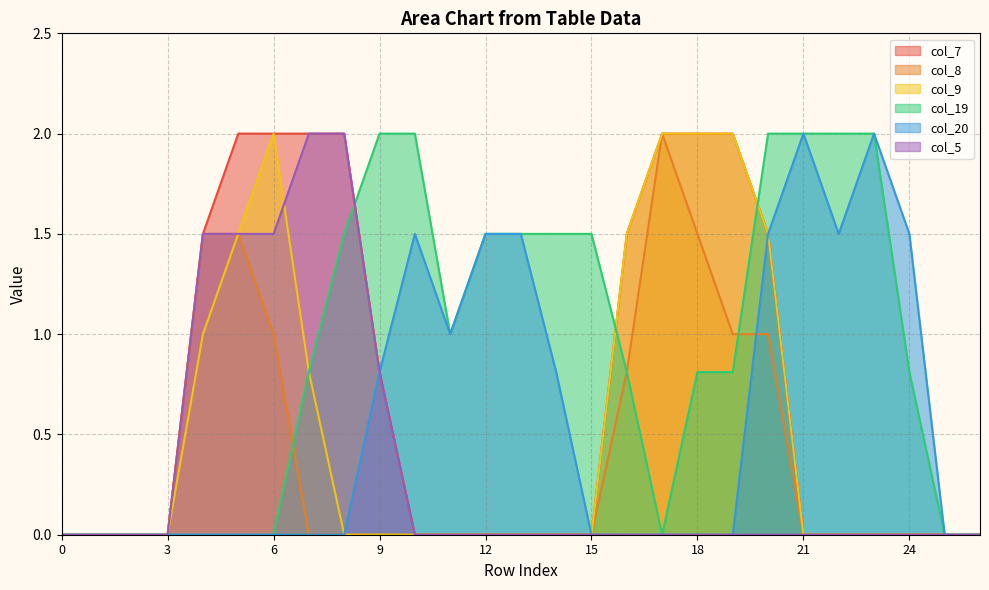

True or false: col_8 has more than 0 interior local peaks.

True